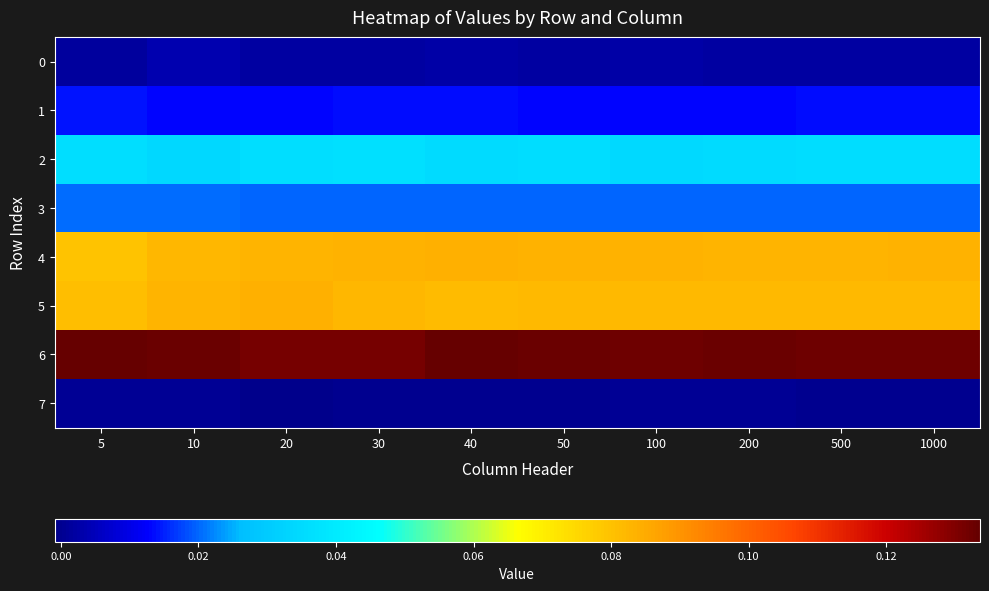

Which series has the largest range (max minus min)?

4